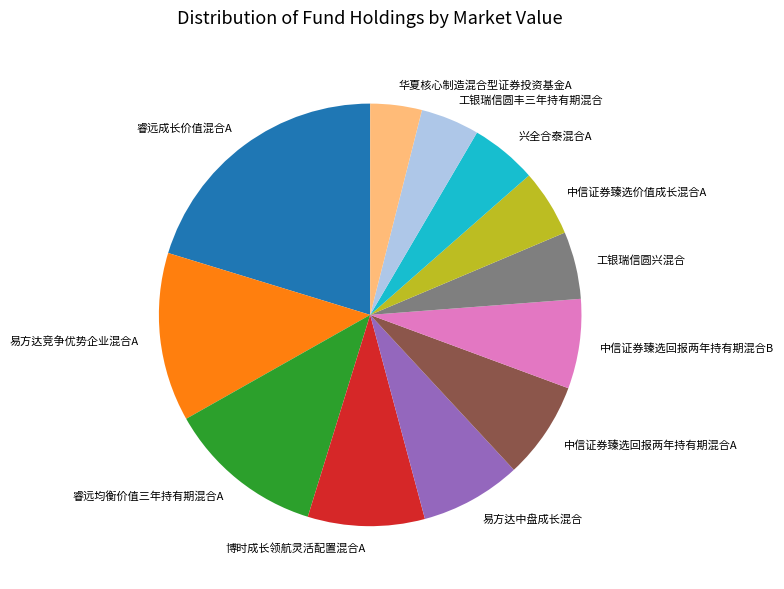

Which has a higher value, 中信证券臻选回报两年持有期混合A or 兴全合泰混合A?

中信证券臻选回报两年持有期混合A